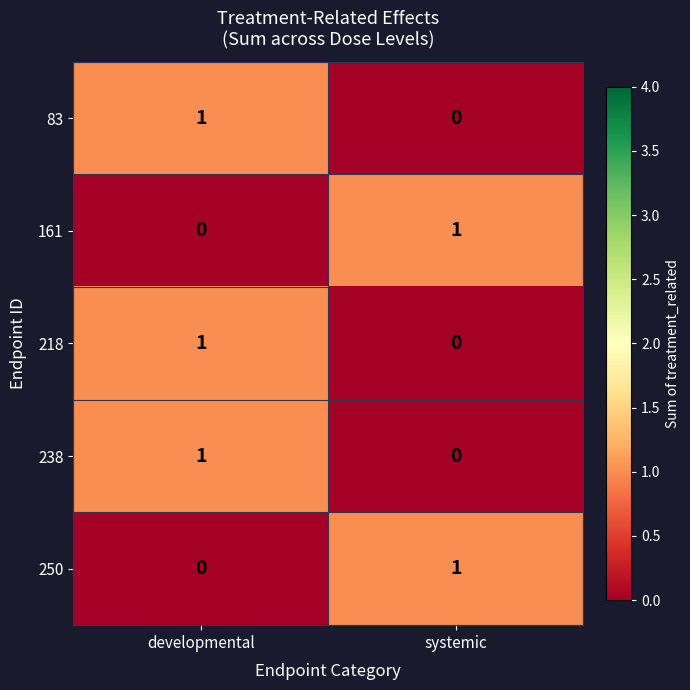

At which category is the sum across all series the highest?

developmental